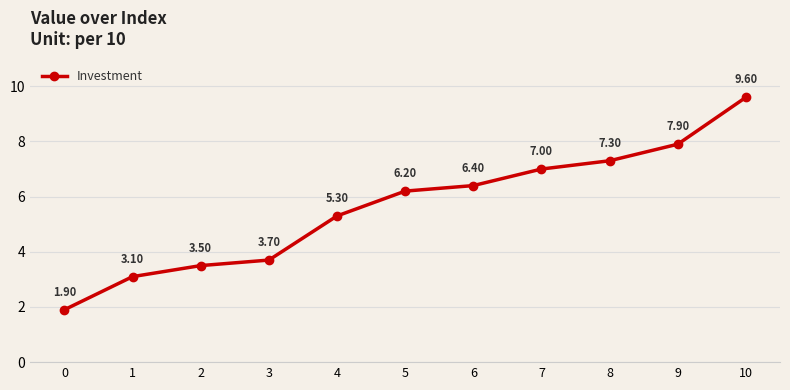

Between 1 and 8, which is larger?

8